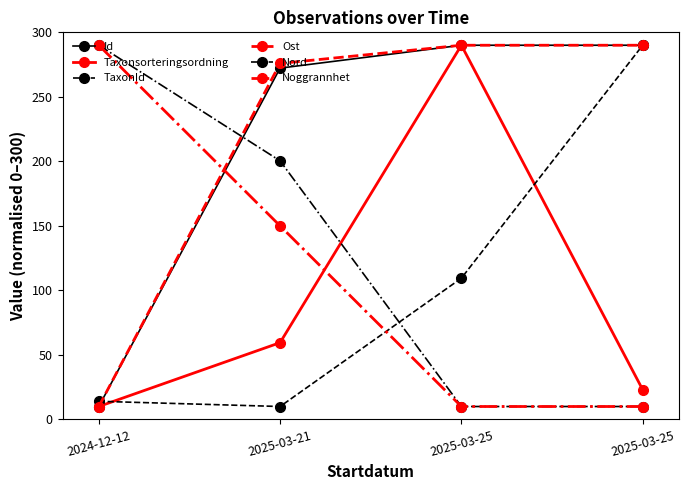

The Taxonsorteringsordning series shows 59.5 at 2025-03-21. True or false?

True